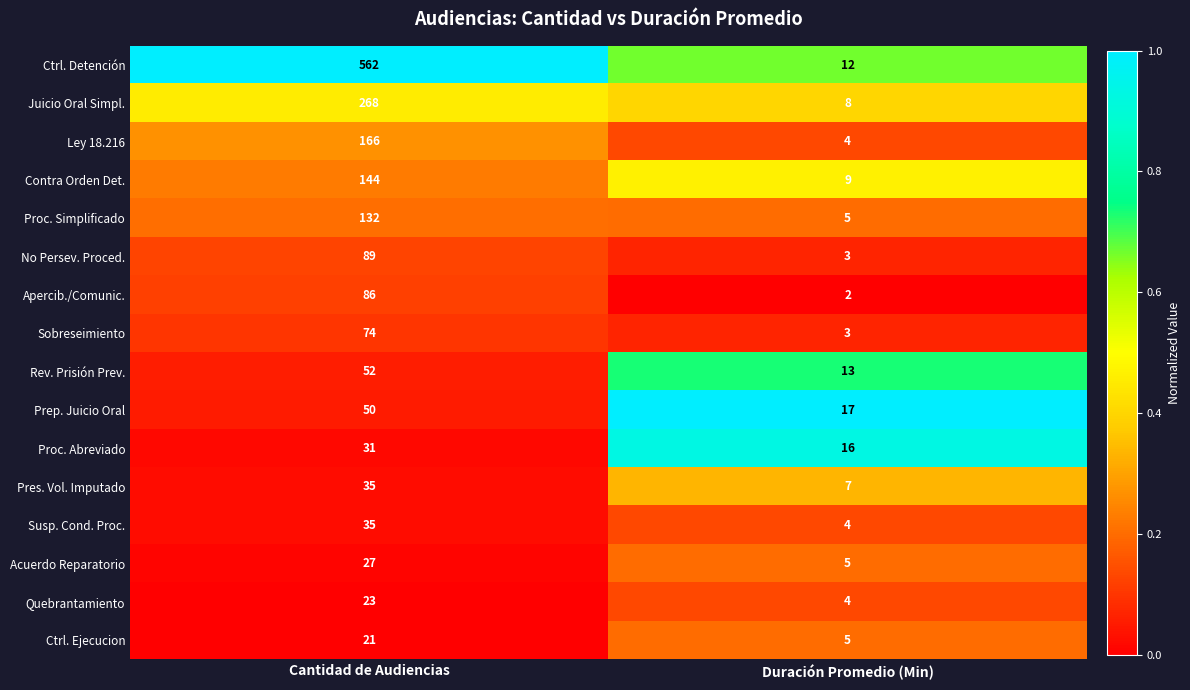

The Ley 18.216 series shows 258 at Cantidad de Audiencias. True or false?

False